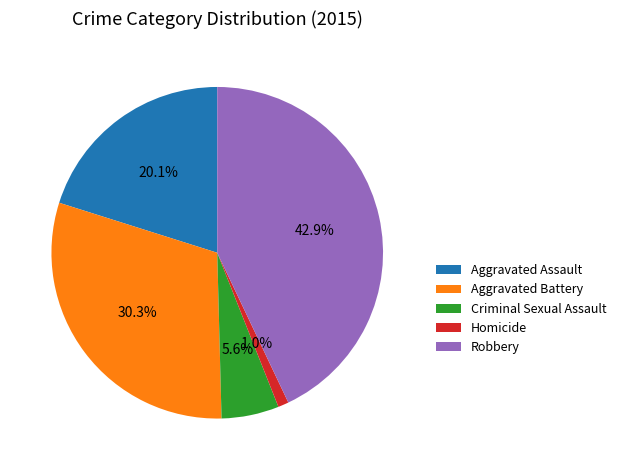

How many slices are in this pie chart?

5